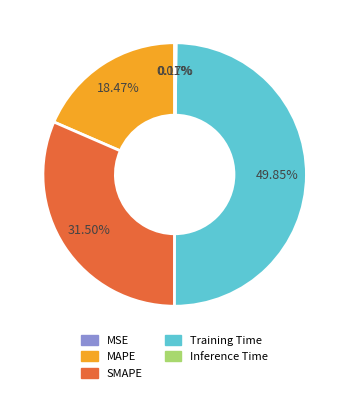

Which category has the biggest portion of the pie?

Training Time